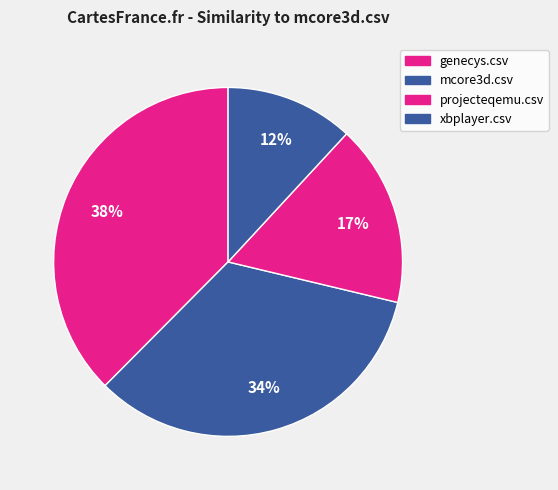

What is the largest slice in the pie chart?

genecys.csv